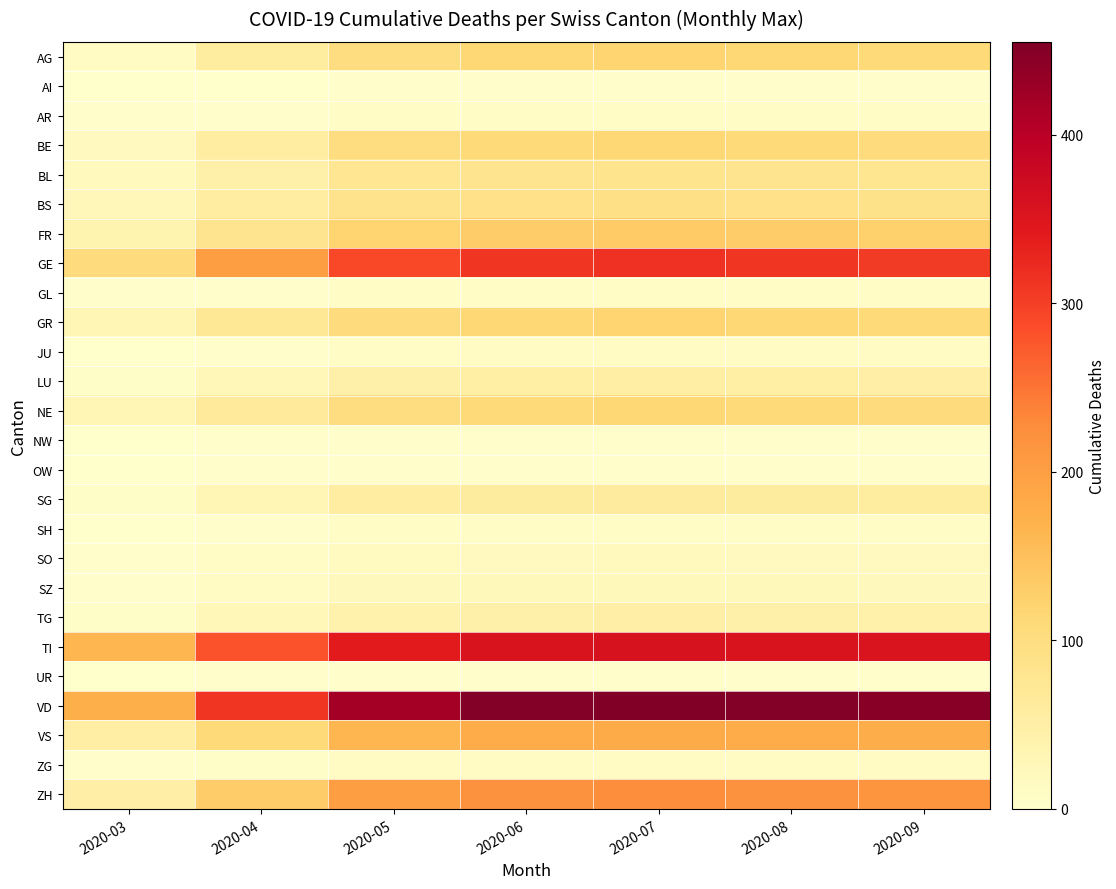

Count the number of data series in this chart.

26